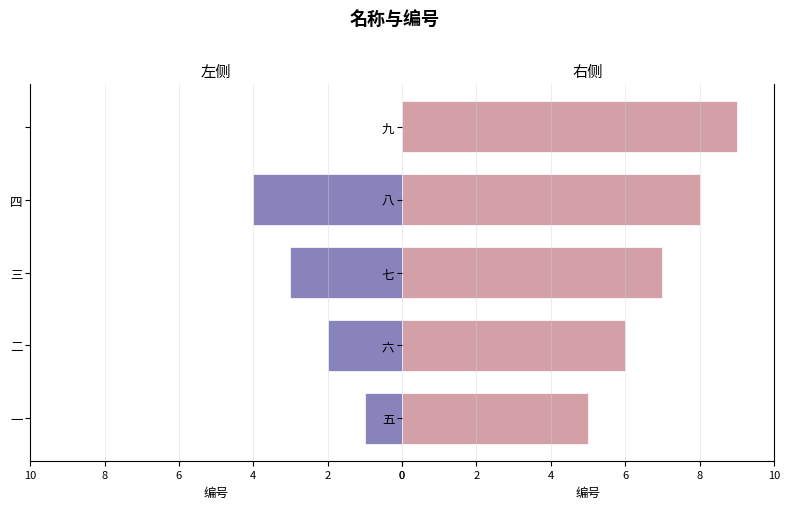

What is the maximum value shown in the chart?

9